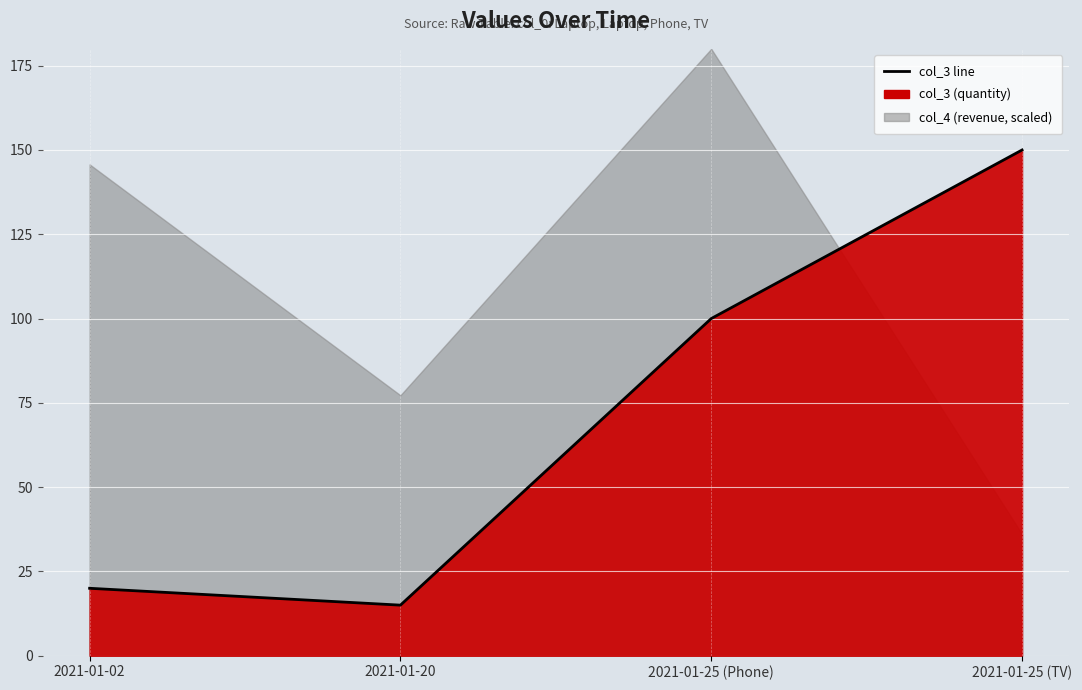

How many lines are shown in the chart?

1